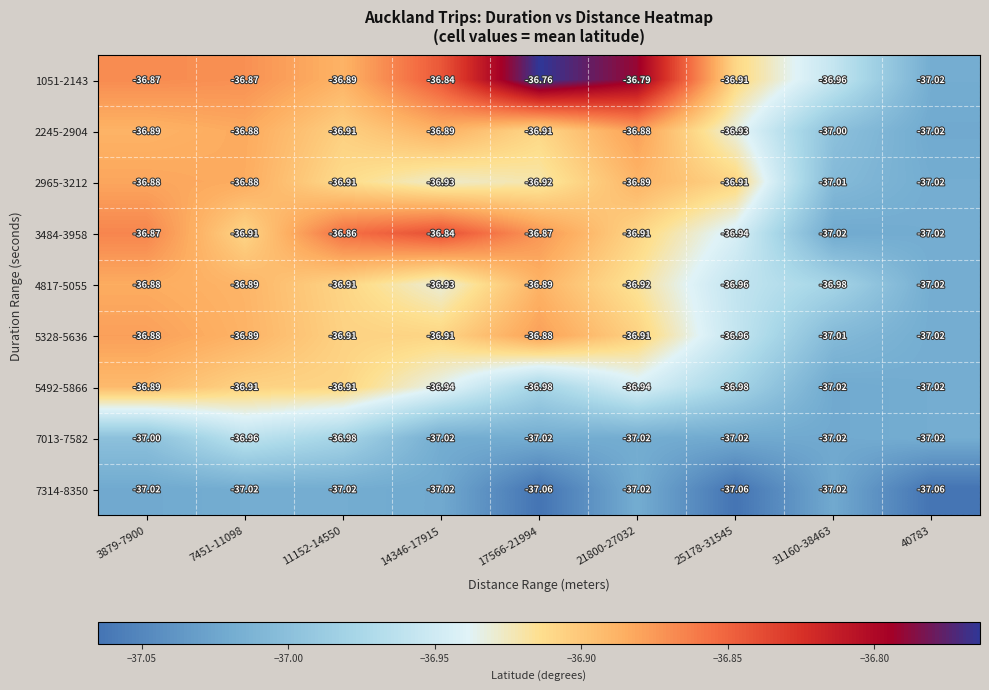

How many distinct data groups are displayed?

9